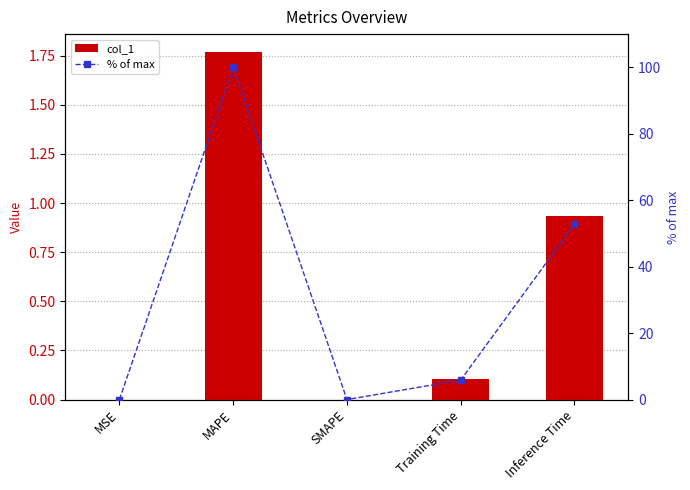

Reading left to right, extract all data points from this chart.

col_1: MSE=0.0	MAPE=1.8	SMAPE=0.0	Training Time=0.1	Inference Time=0.9
% of max: MSE=0.0	MAPE=100.0	SMAPE=0.0	Training Time=5.9	Inference Time=52.8